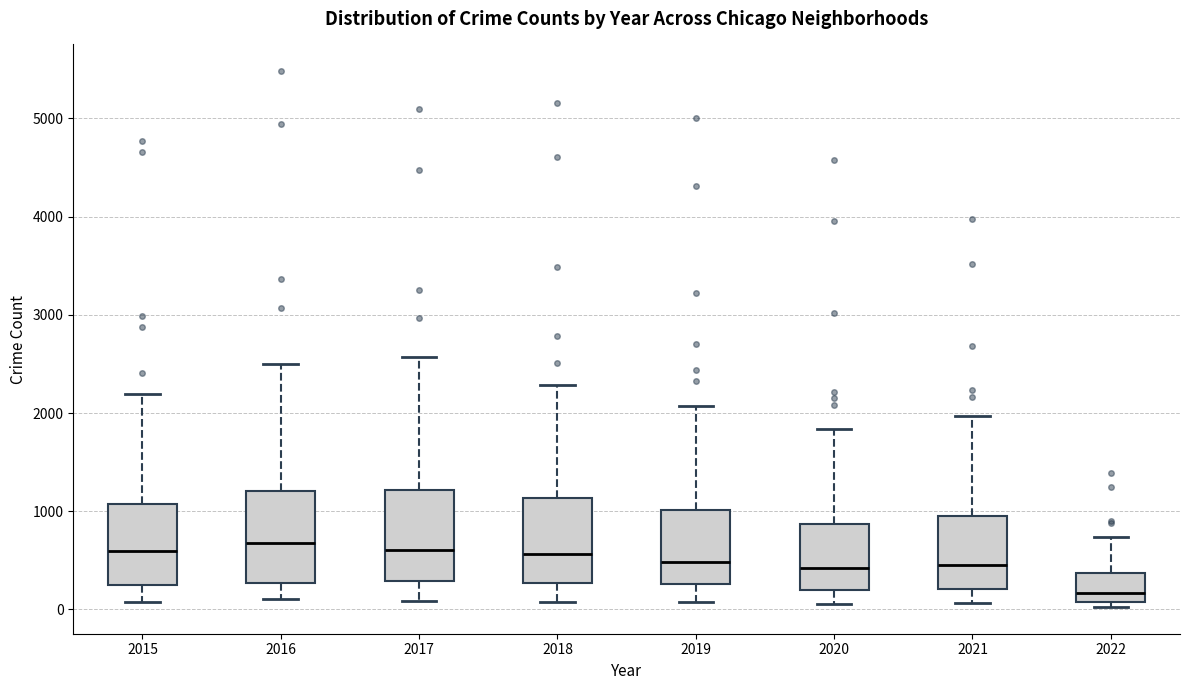

Reading left to right, read every box against the y-axis: the position of its median line, the range the box covers, and the ends of its whiskers. The values are not printed on the chart, so give them approximately, as read against the axis.

2015: median 600, box 300 to 1100, whiskers 100 to 2200
2016: median 700, box 300 to 1200, whiskers 100 to 2500
2017: median 600, box 300 to 1200, whiskers 100 to 2600
2018: median 600, box 300 to 1100, whiskers 100 to 2300
2019: median 500, box 300 to 1000, whiskers 100 to 2100
2020: median 400, box 200 to 900, whiskers 100 to 1800
2021: median 500, box 200 to 1000, whiskers 100 to 2000
2022: median 200, box 100 to 400, whiskers 0 to 700